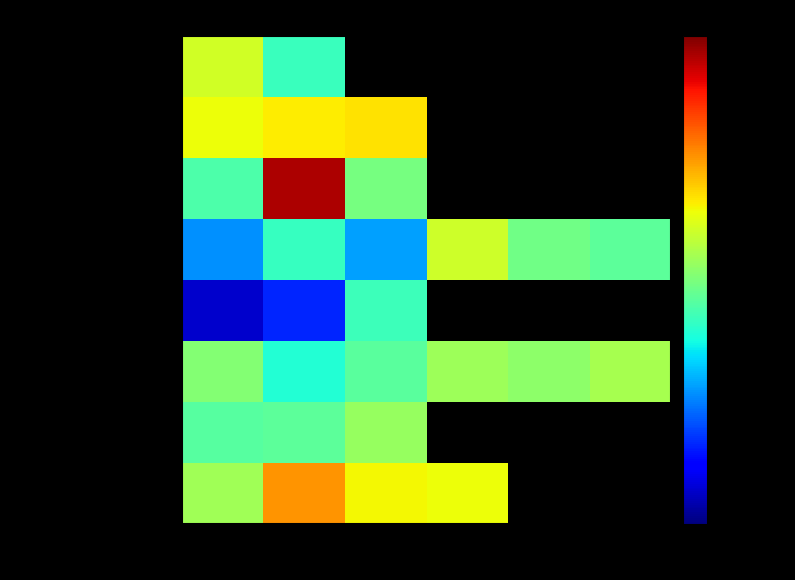

At how many categories does at least one series exceed 105?

1